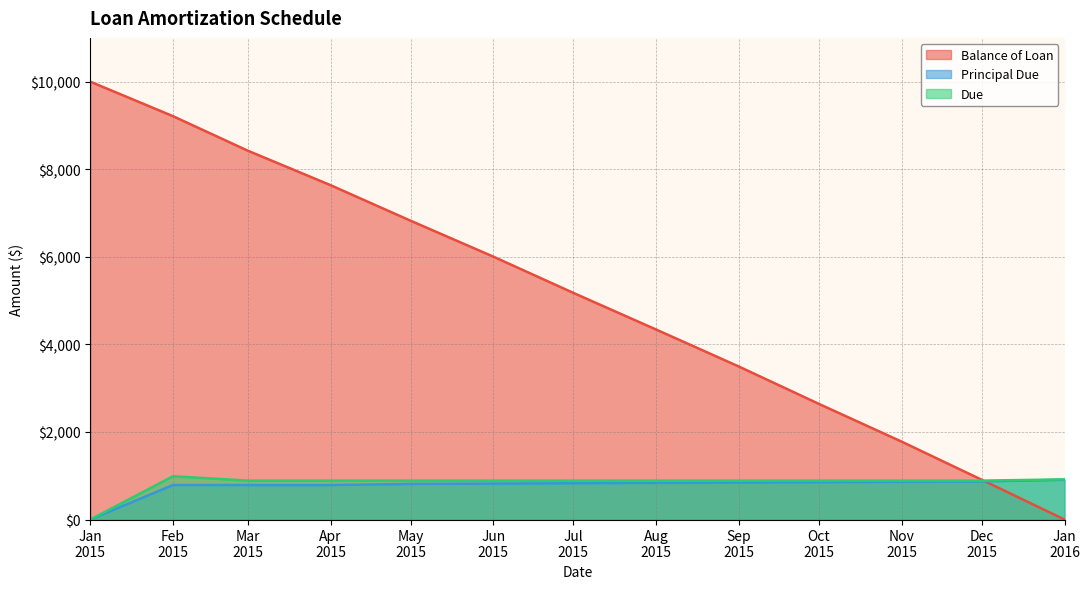

List the series in order of their peak value, lowest first.

Principal Due, Due, Balance of Loan